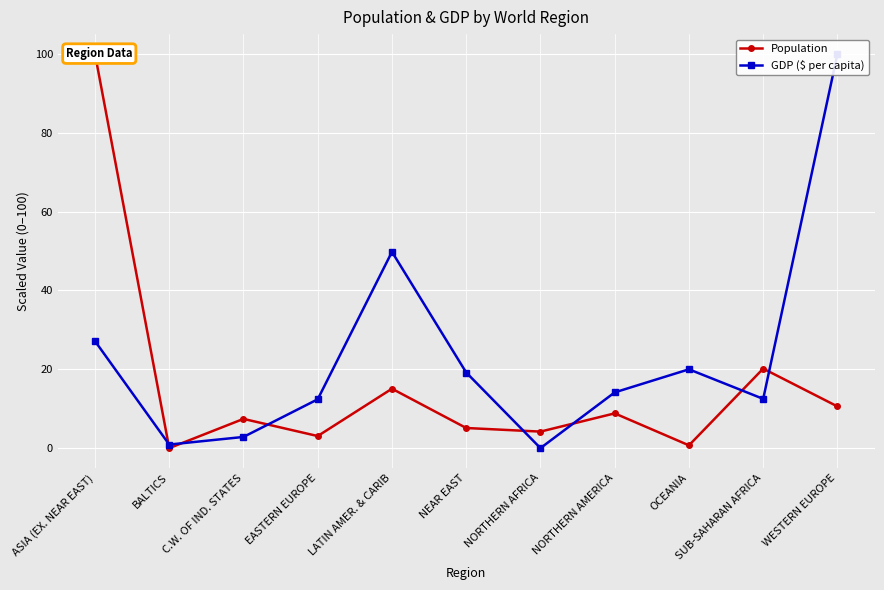

The Population series shows 65.1 at ASIA (EX. NEAR EAST). True or false?

False